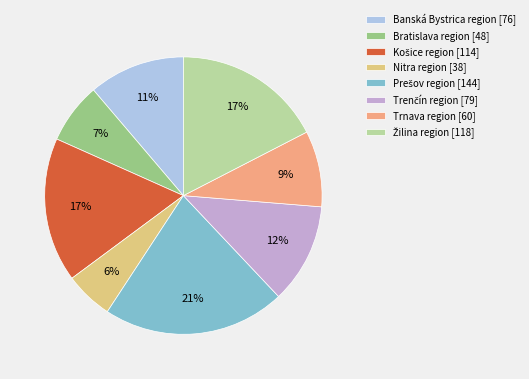

Which has a higher value, Bratislava region [48] or Nitra region [38]?

Bratislava region [48]